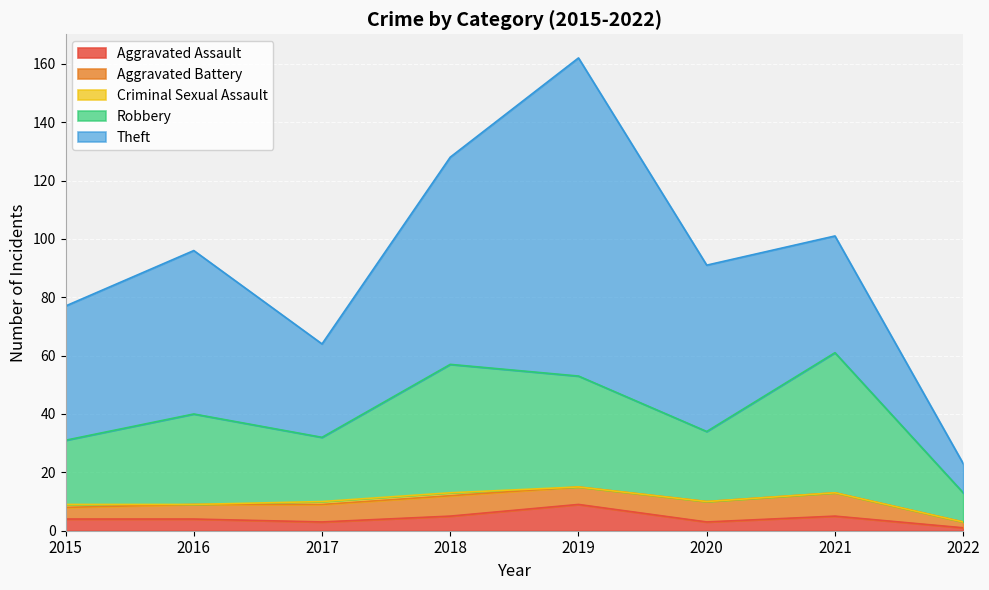

What is the difference between the highest and lowest values at 2018?

70